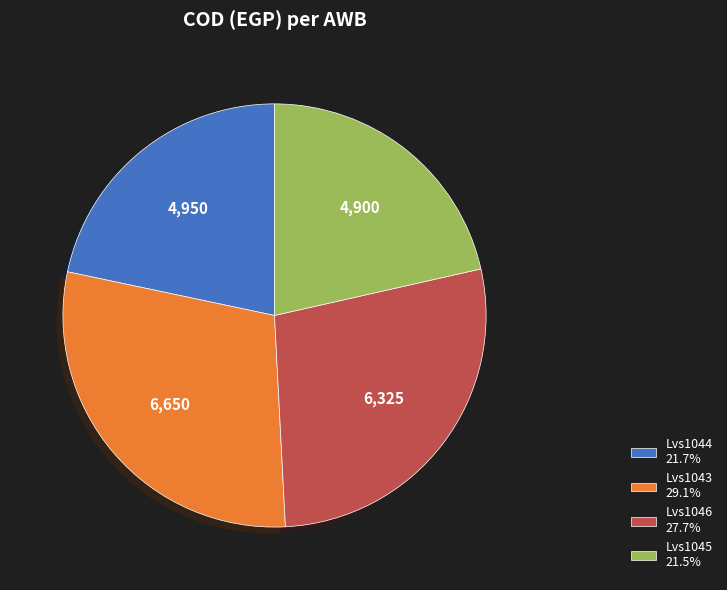

The Lvs1044 slice represents 22% of the pie. True or false?

True